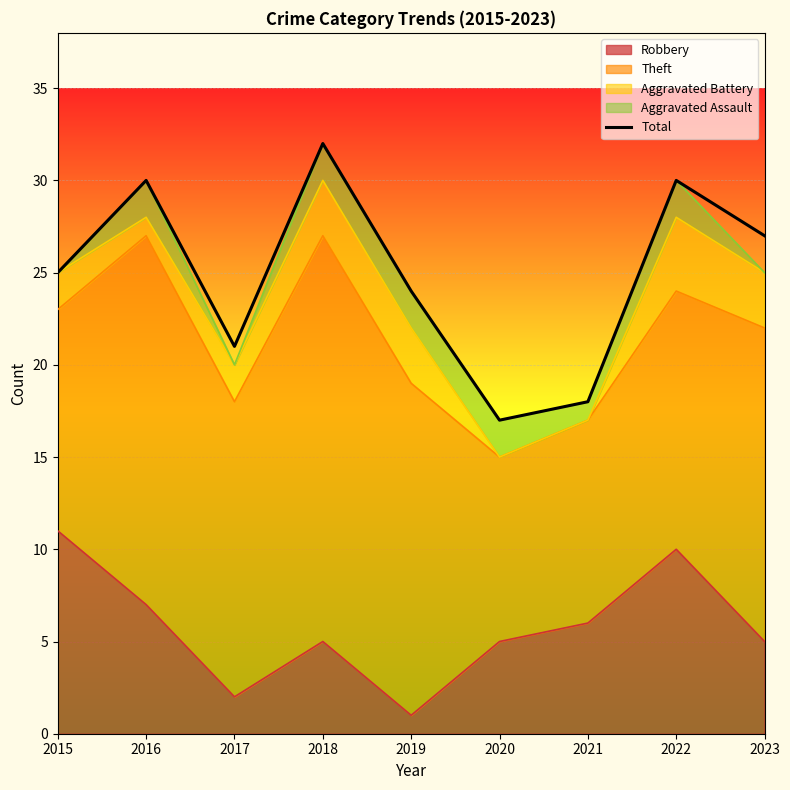

How many interior local peaks (higher than both neighbors) does the data have?

3